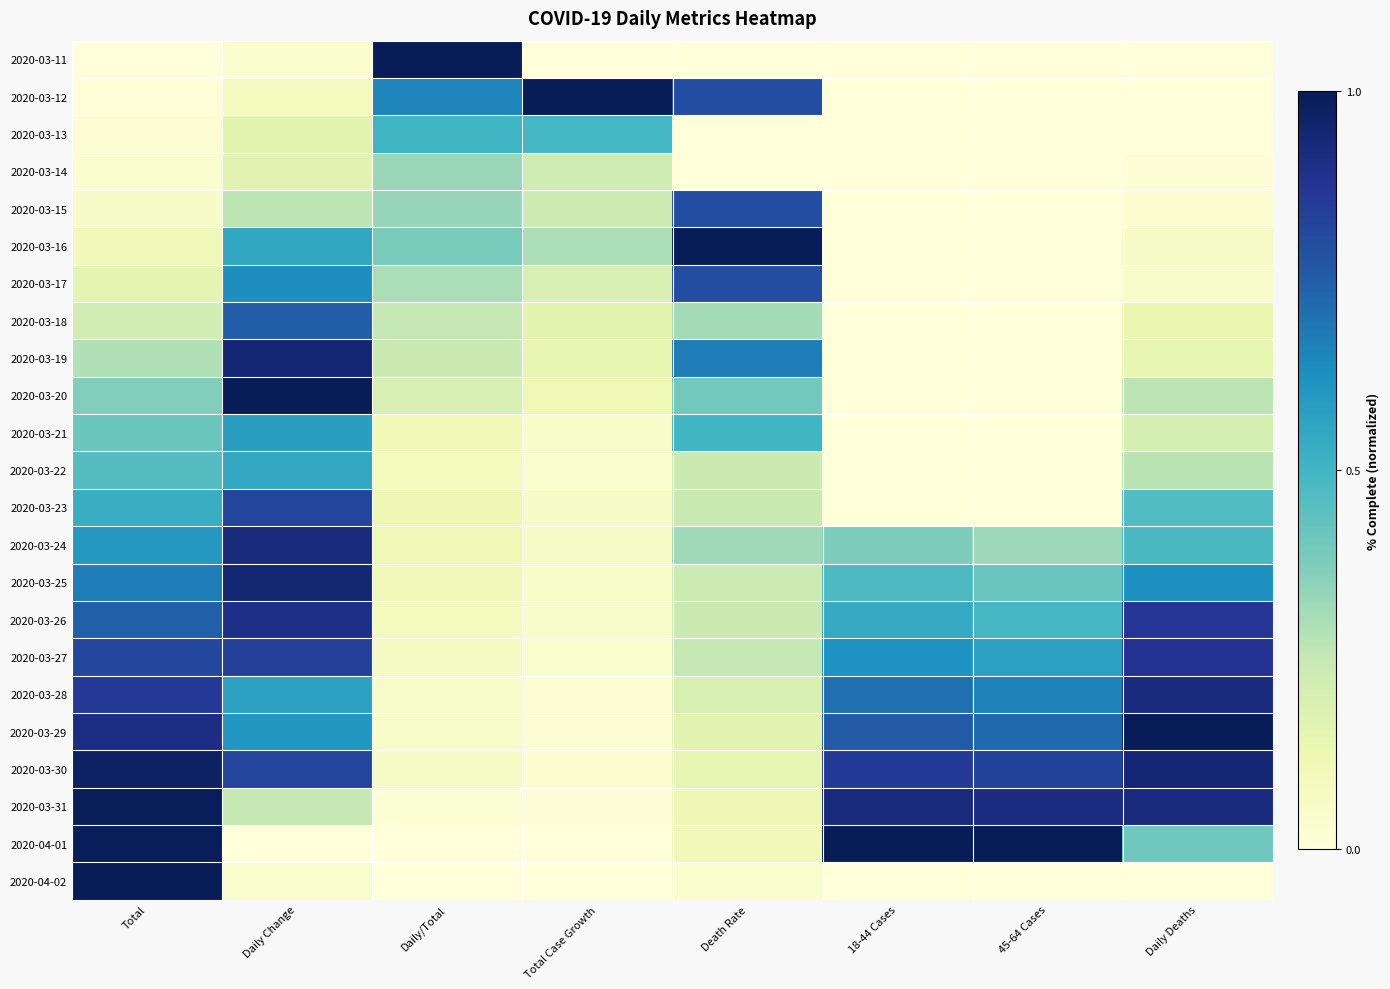

At which category is the sum across all series the highest?

Daily Change